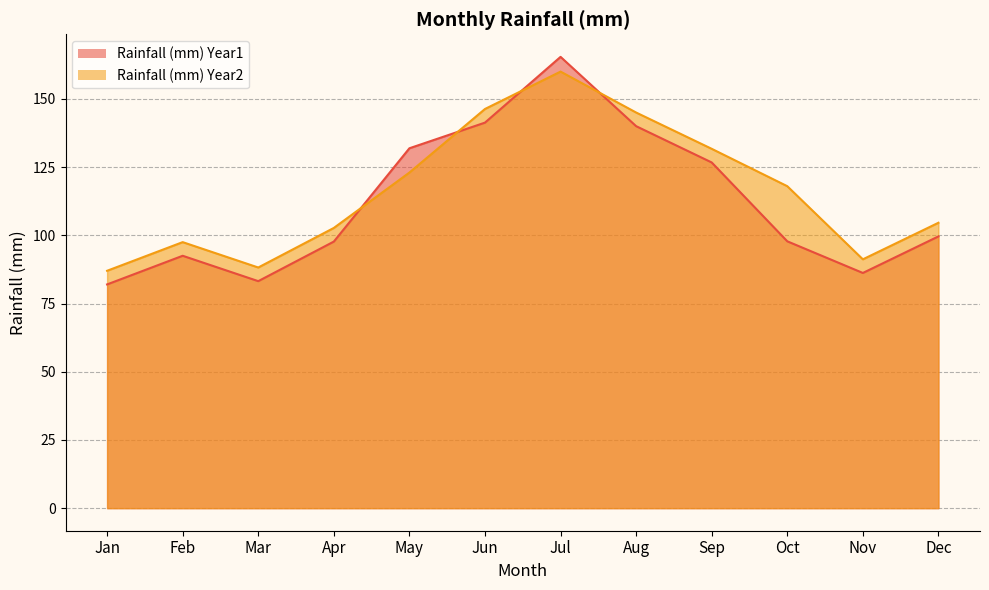

How many intersections are there between Rainfall (mm) Year1 and Rainfall (mm) Year2?

4